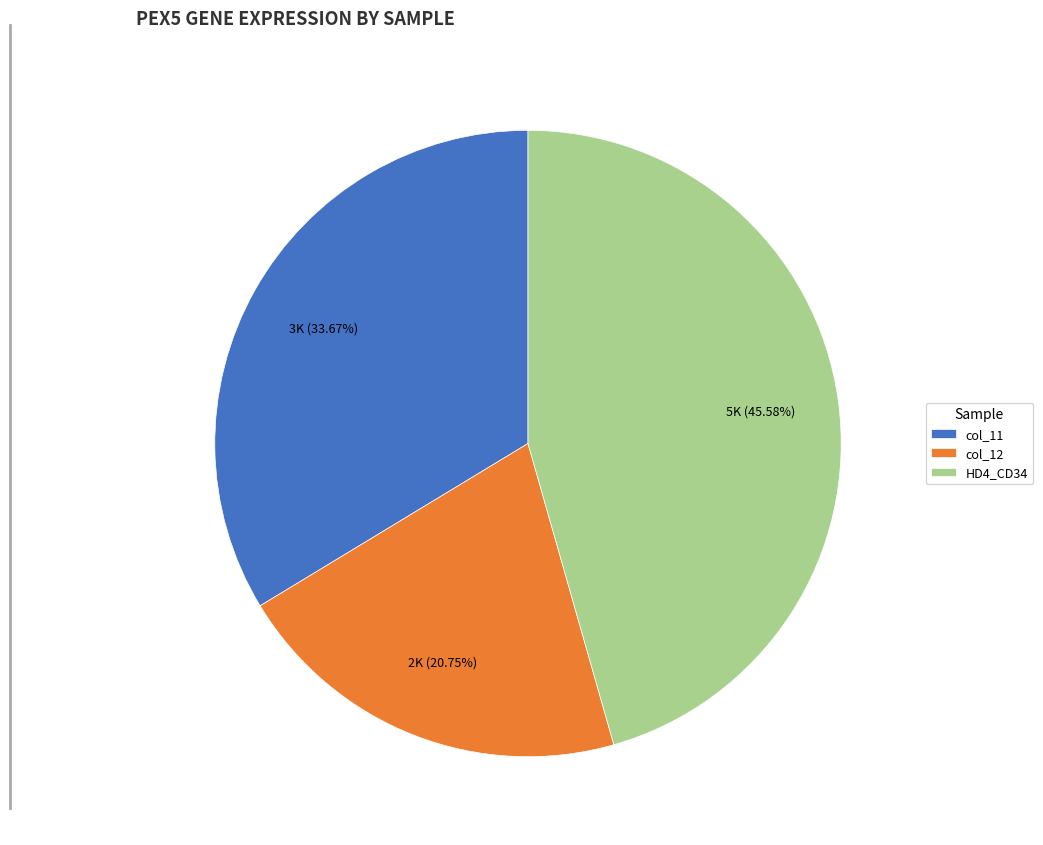

Is the sum of HD4_CD34 and col_12 greater than half?

Yes